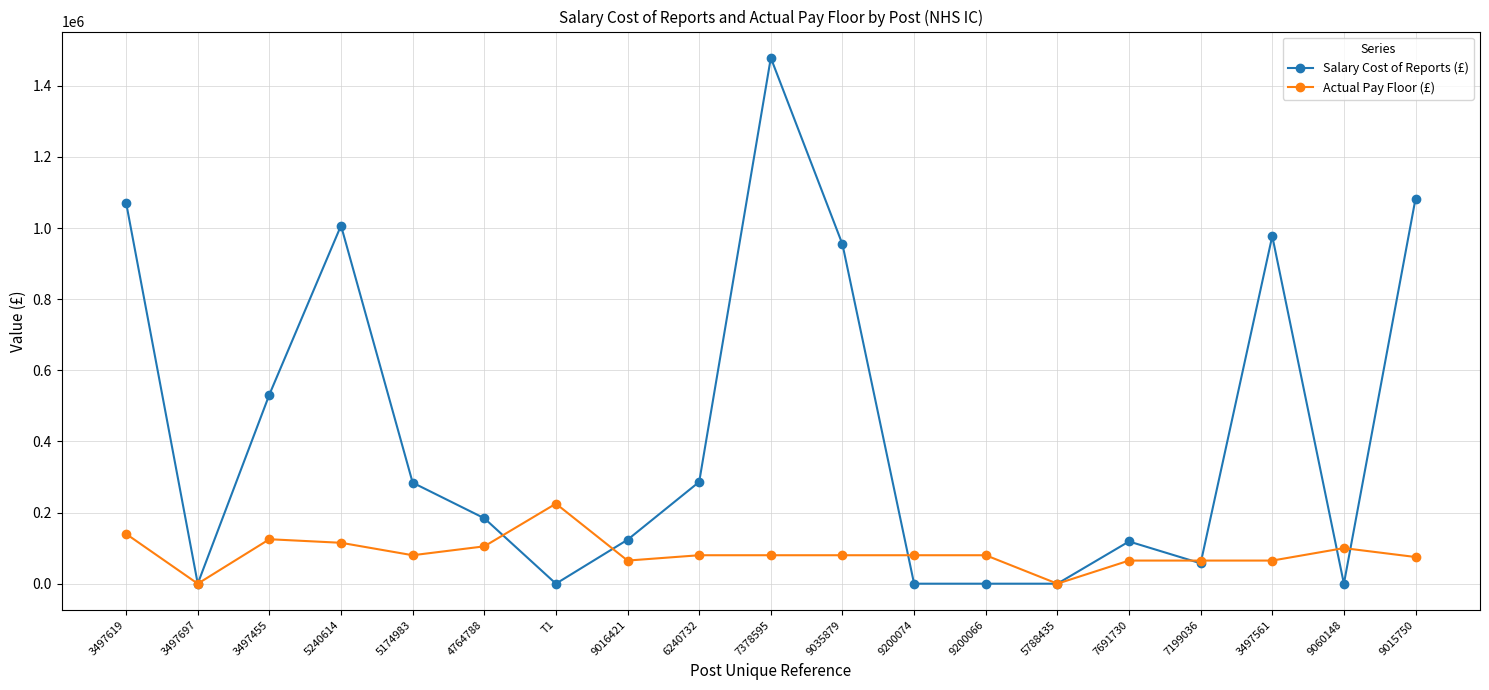

Which label corresponds to the largest value in the chart?

7378595